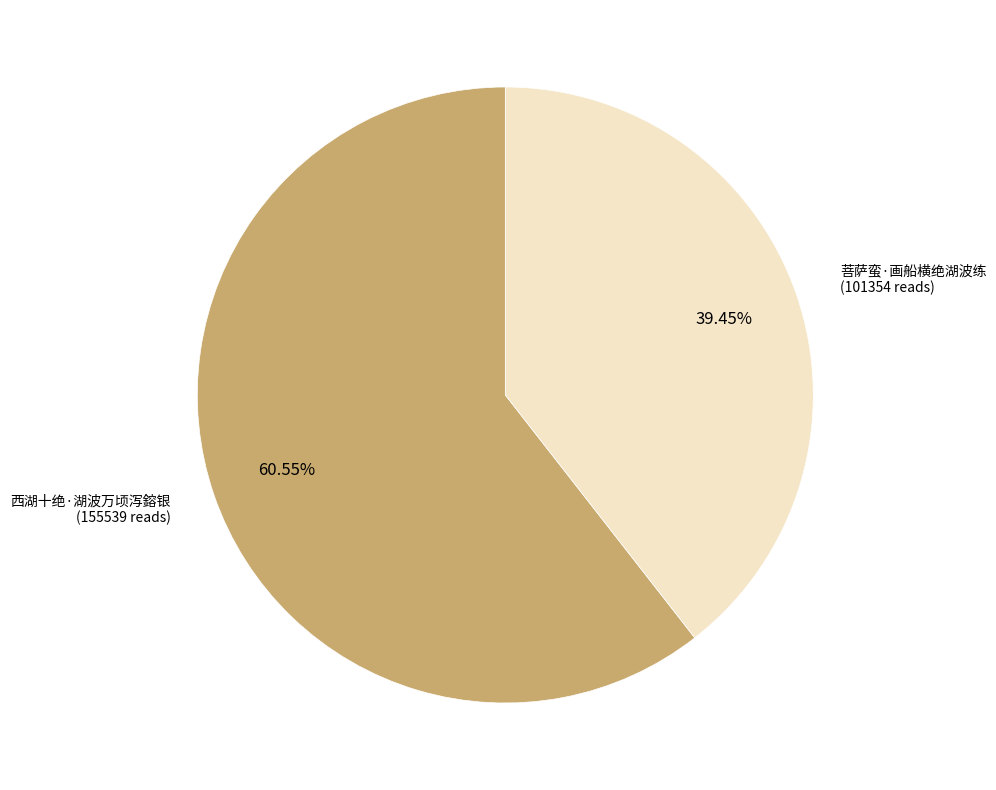

Rank the categories by value from highest to lowest.

西湖十绝·湖波万顷泻鎔银, 菩萨蛮·画船横绝湖波练